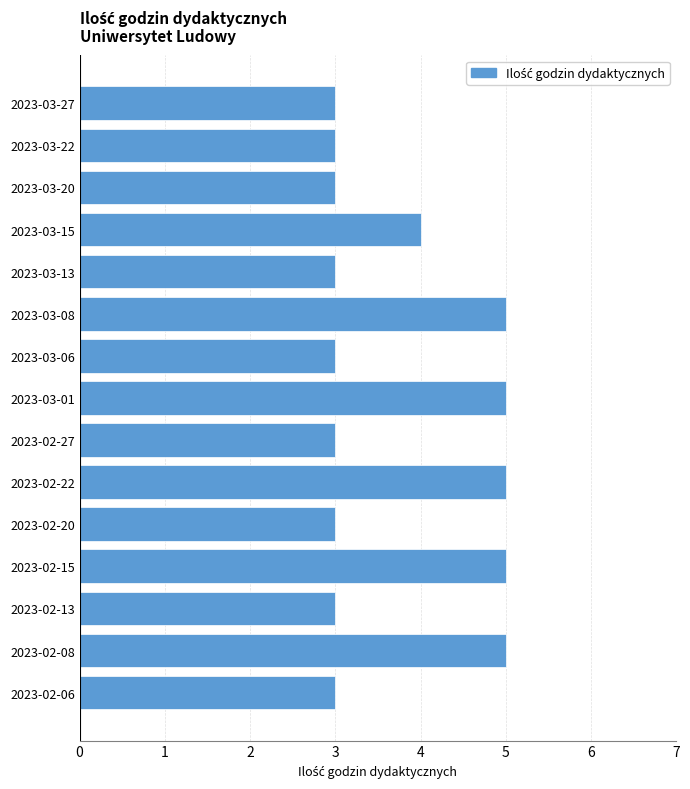

True or false: the data shows 7 at 2023-02-15.

False